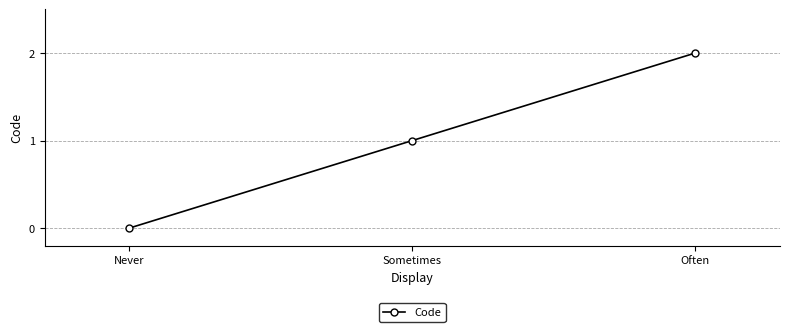

What is the sum of the values at Never and Sometimes?

1